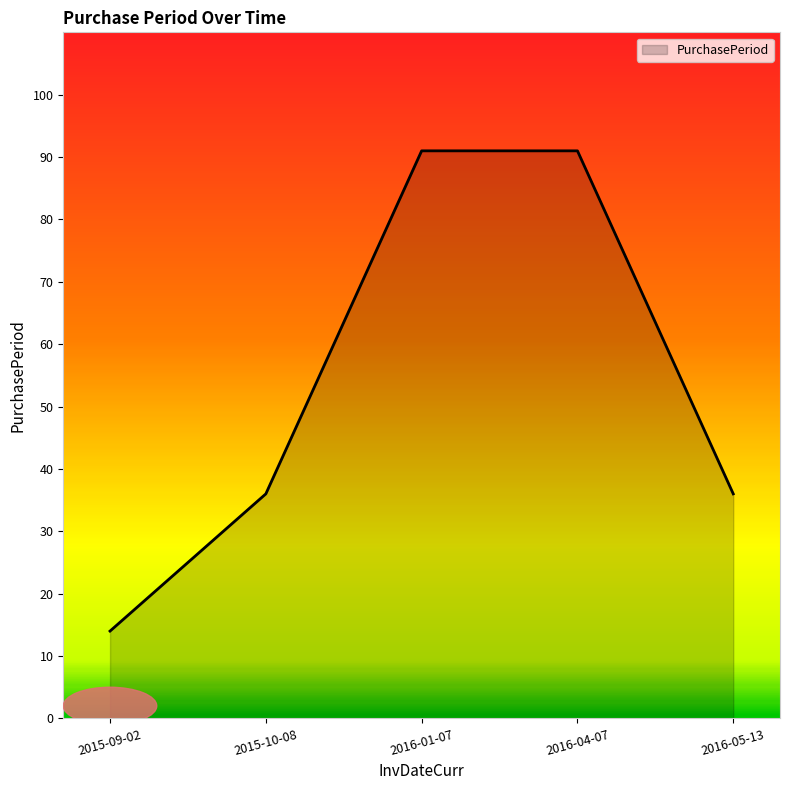

What position from the left is 2016-04-07?

4